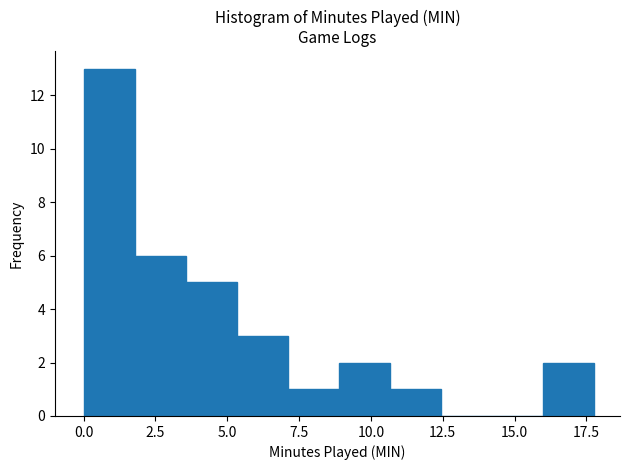

Read against the x-axis, roughly where is the centre of the tallest bar?

1.0